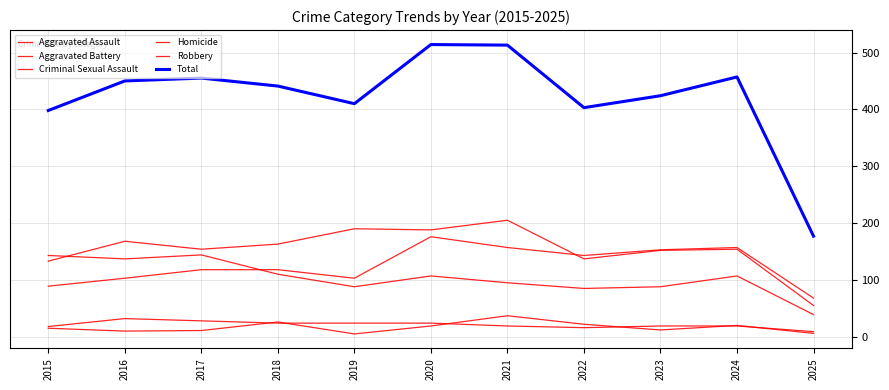

Where is the first local maximum for Total?

2017